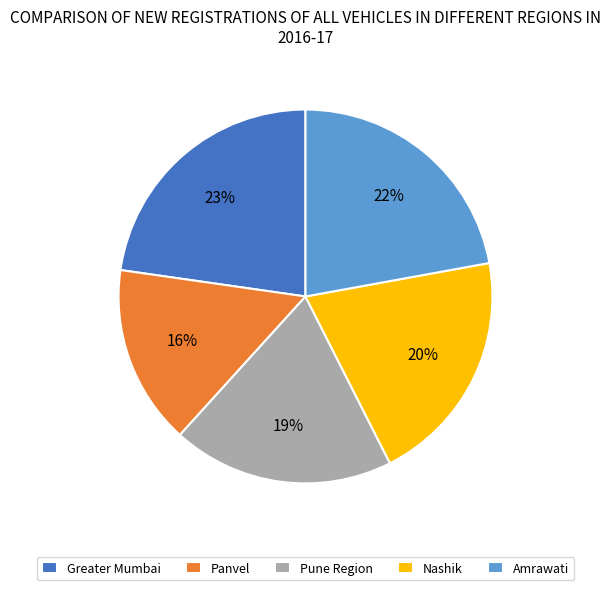

Combined, do Panvel and Greater Mumbai account for over 50%?

No